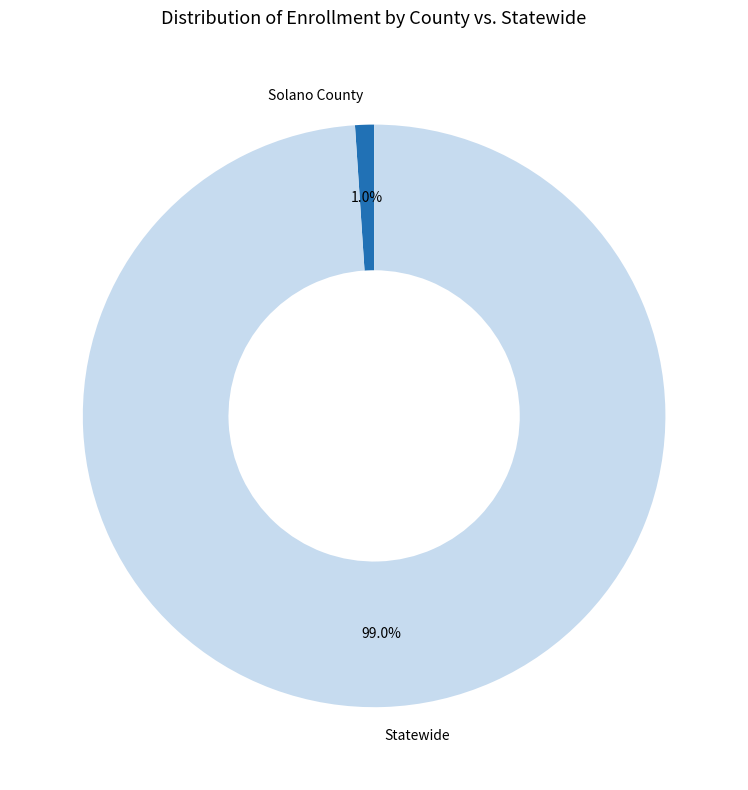

To the nearest percent, what is the difference between the Statewide and Solano County slice percentages?

98%